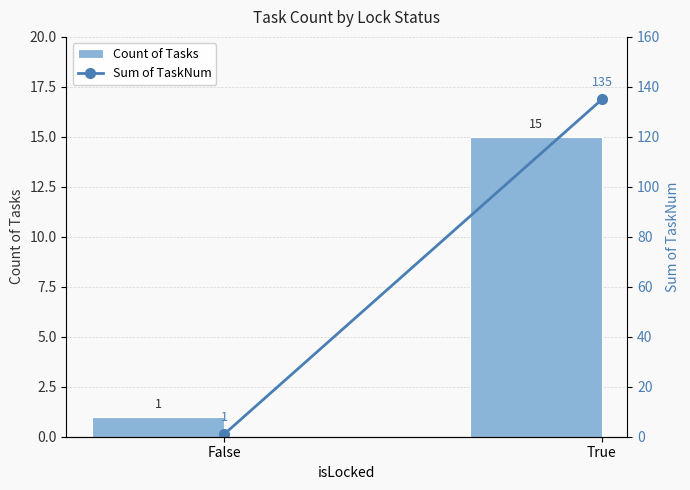

Count the Count of Tasks values in the range 1 to 15.

2